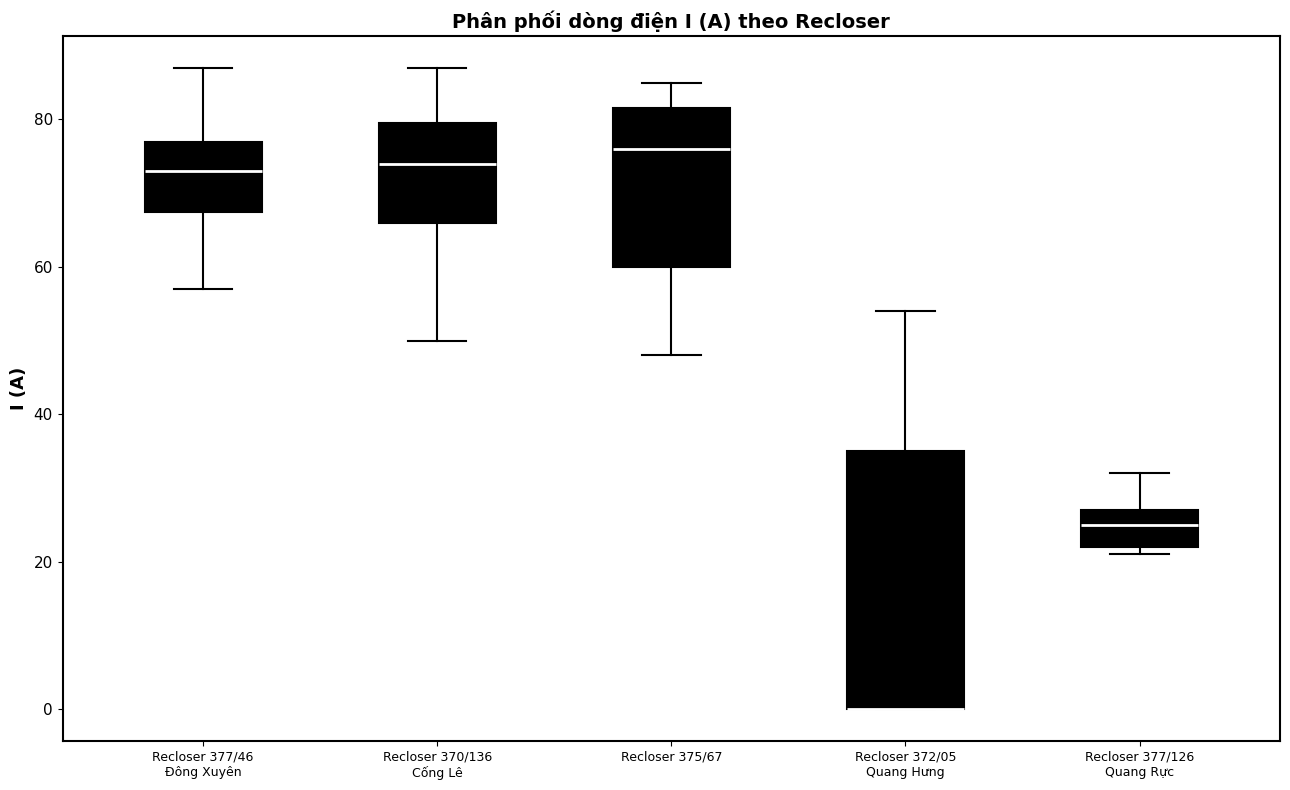

Reading left to right, transcribe this box plot: for each box, give where its median line is, the range the box spans, and where its two whiskers end, as read against the y-axis. The values are not printed on the chart, so give them approximately, as read against the axis.

Recloser 377/46 Đông Xuyên: median 74, box 68 to 78, whiskers 58 to 88
Recloser 370/136 Cống Lê: median 74, box 66 to 80, whiskers 50 to 88
Recloser 375/67: median 76, box 60 to 82, whiskers 48 to 86
Recloser 372/05 Quang Hưng: median 0 (drawn on the box's lower edge), box 0 to 36, whiskers 0 to 54
Recloser 377/126 Quang Rực: median 26, box 22 to 28, whiskers 22 (just below the box's lower edge) to 32